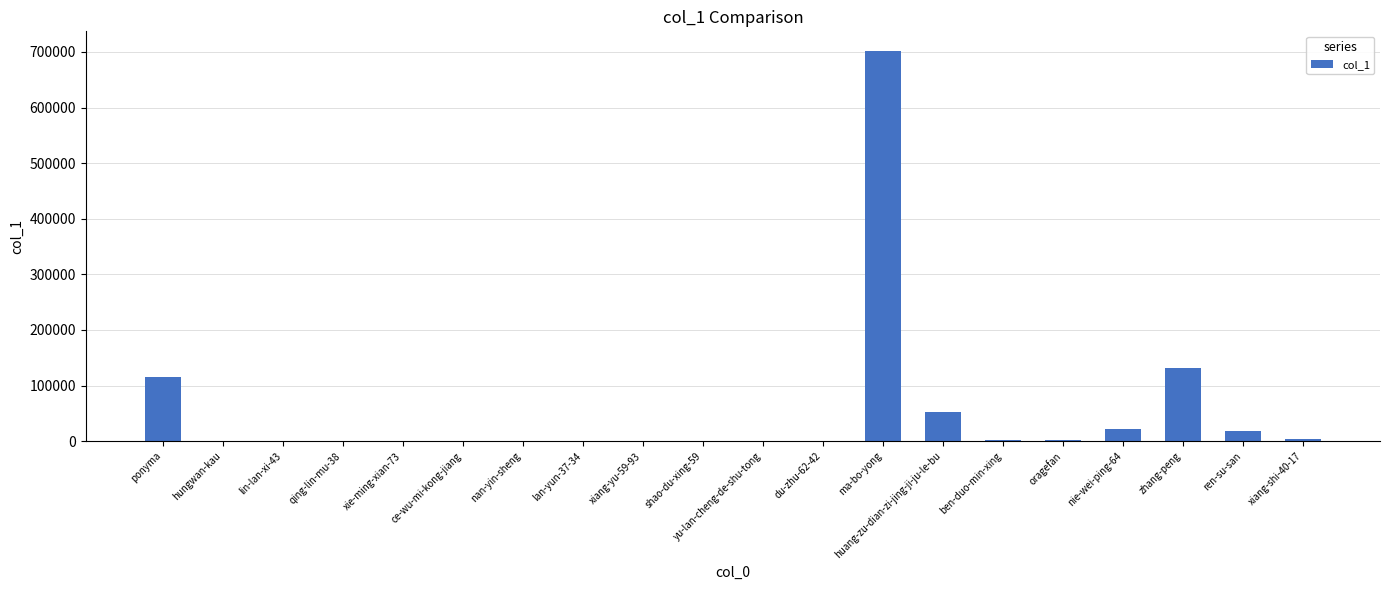

What is the sum of the values at zhang-peng and ma-bo-yong?

832706